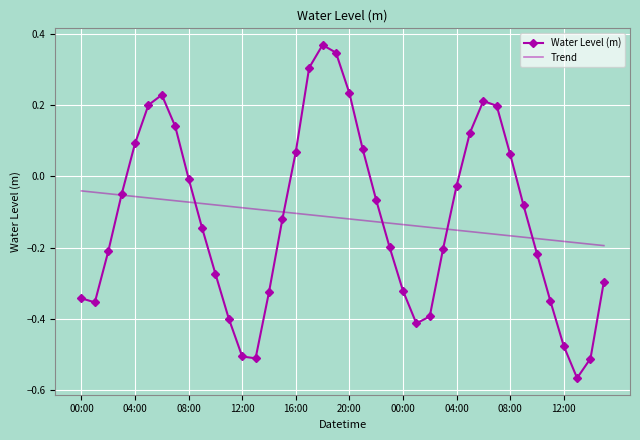

Which series has the largest range (max minus min)?

Water Level (m)